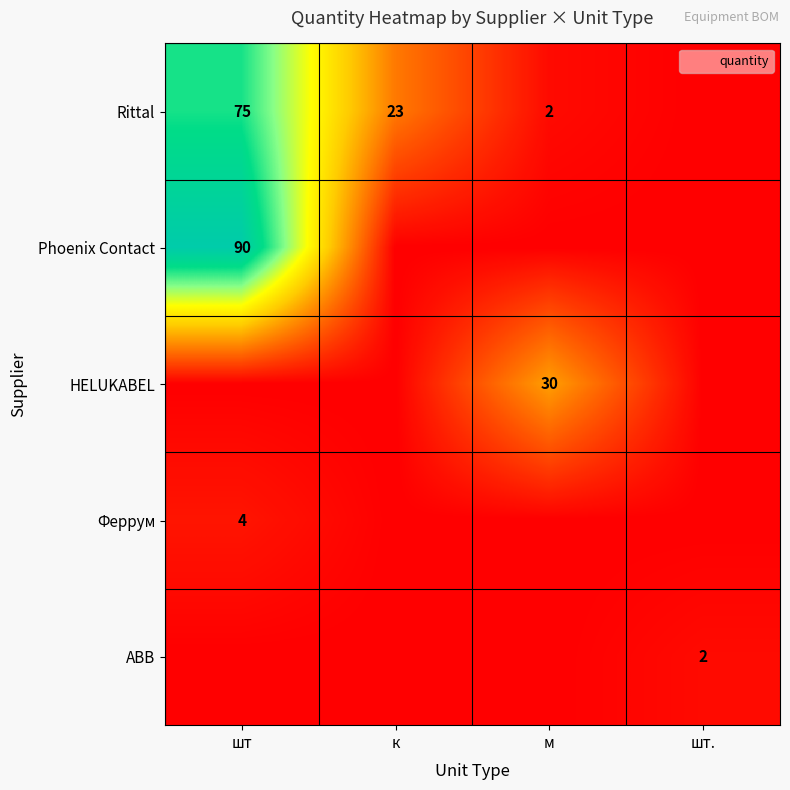

True or false: Феррум has a value of 0 at м.

True